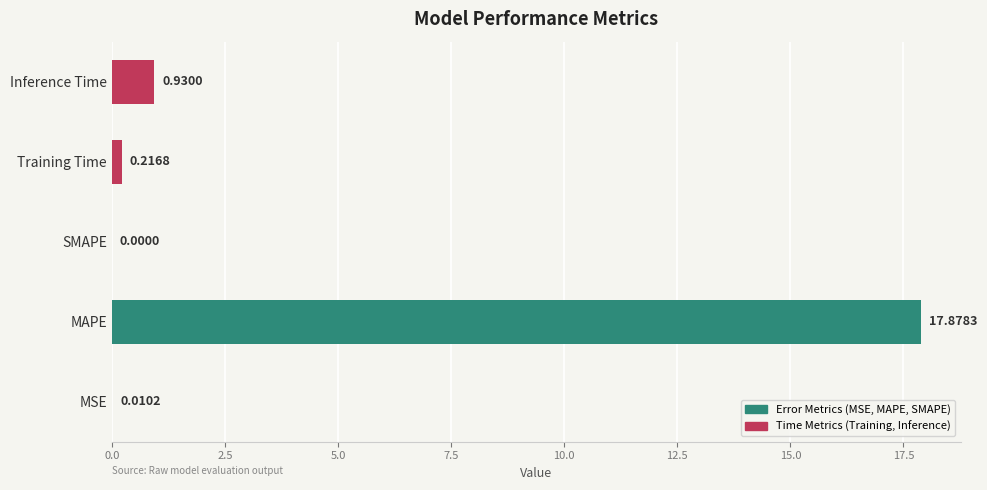

What is the sum of all values?

19.0